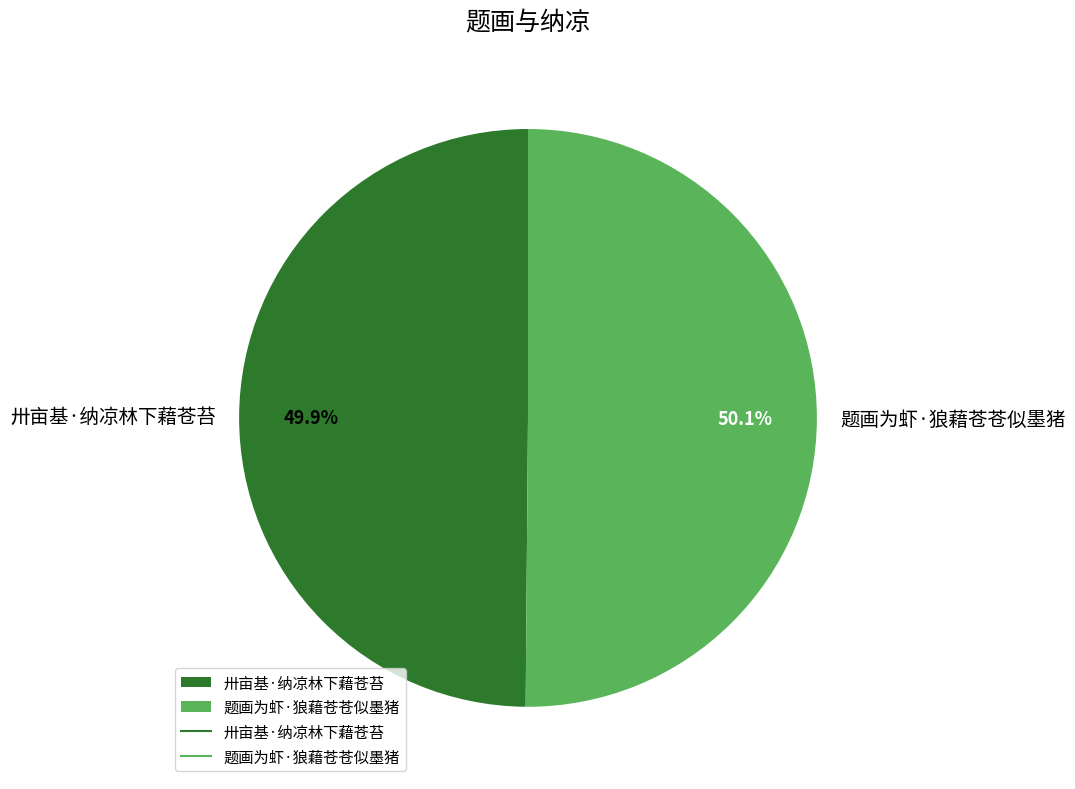

How many segments does this pie chart have?

2